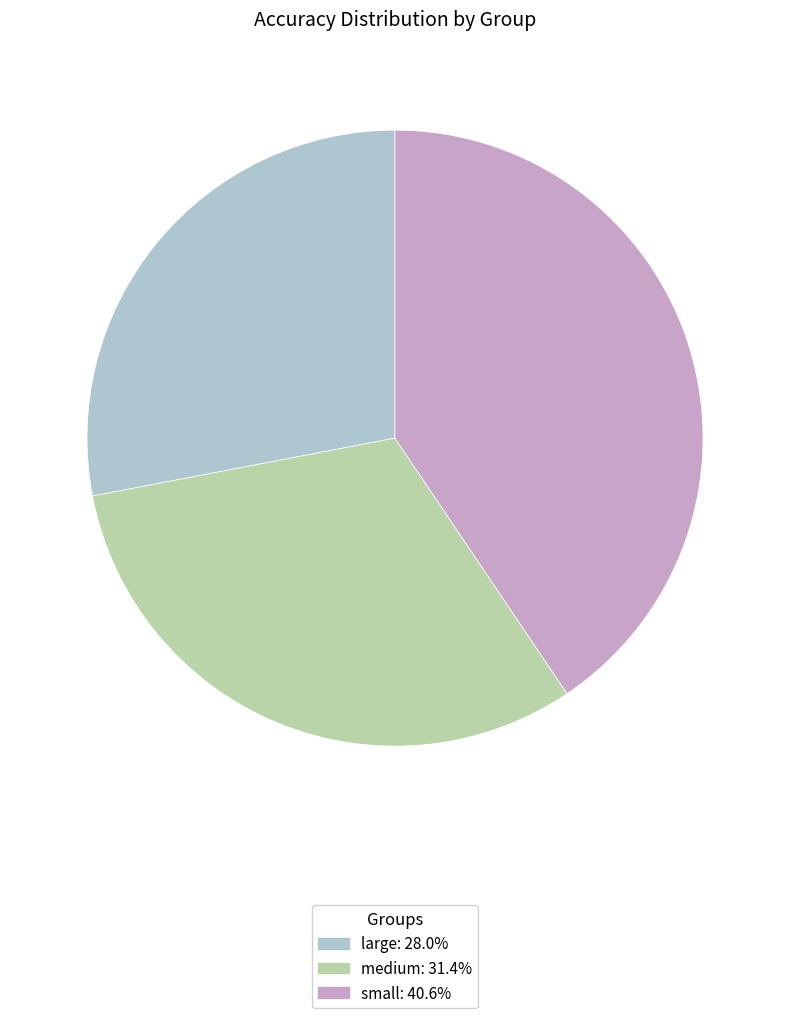

Between large and small, which is larger?

small